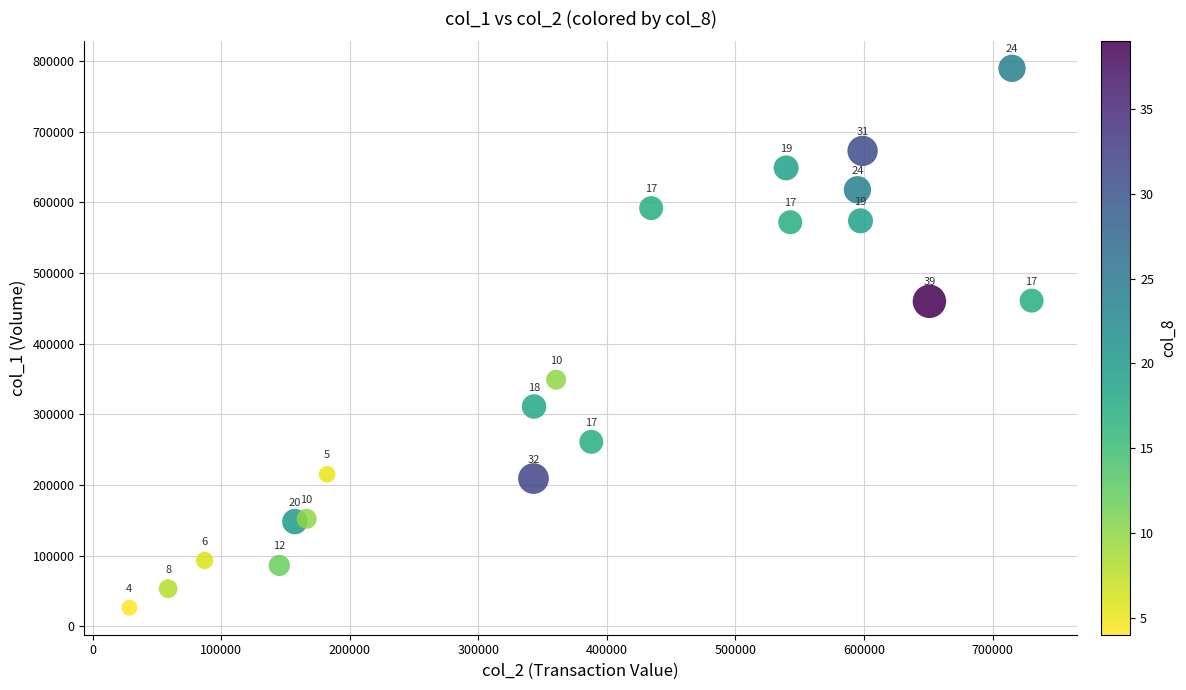

What is the range of Y values (max minus min)?

764000